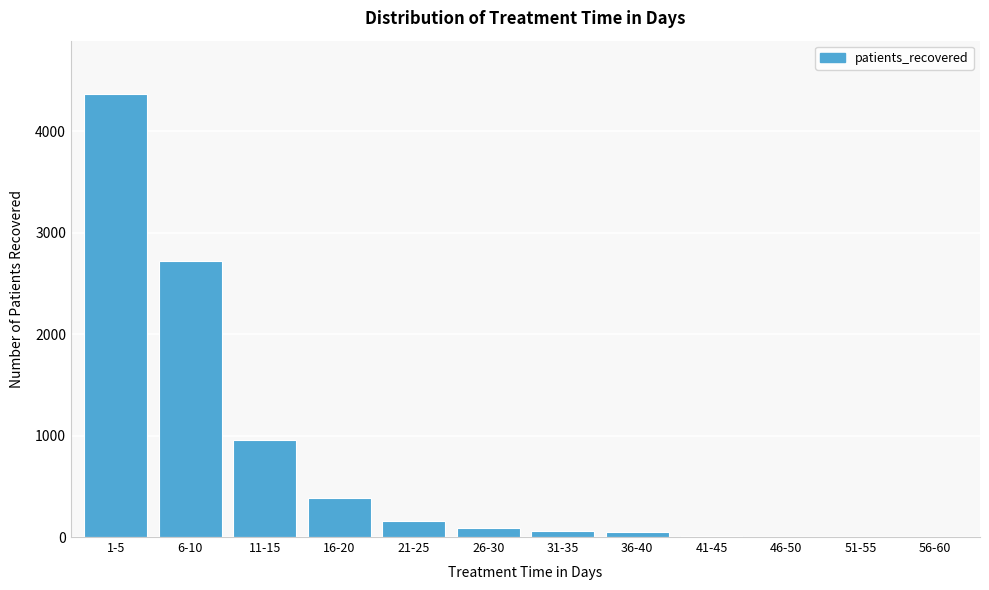

Where is the data nearest to the value 2184?

6-10